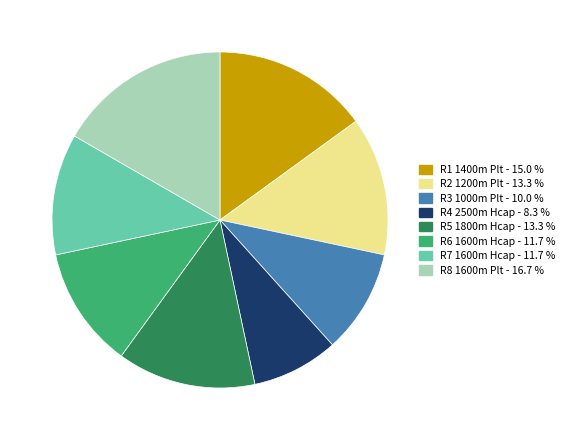

What is the ratio of the value at R7 1600m Hcap to the value at R6 1600m Hcap?

1.0